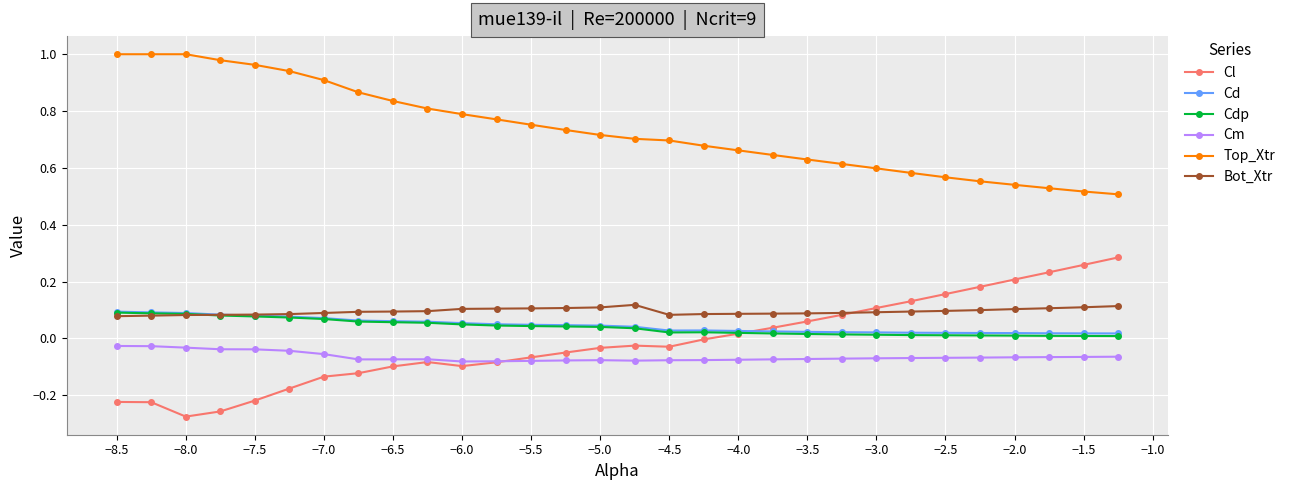

After their last crossing, which series has the higher values: Bot_Xtr or Cd?

Bot_Xtr